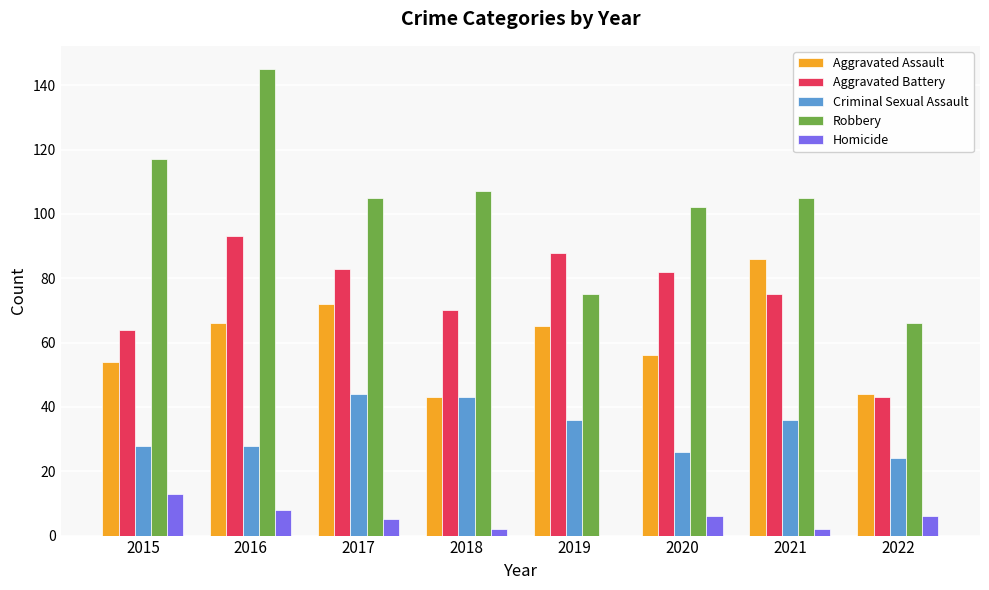

What is the maximum value shown in the chart?

145